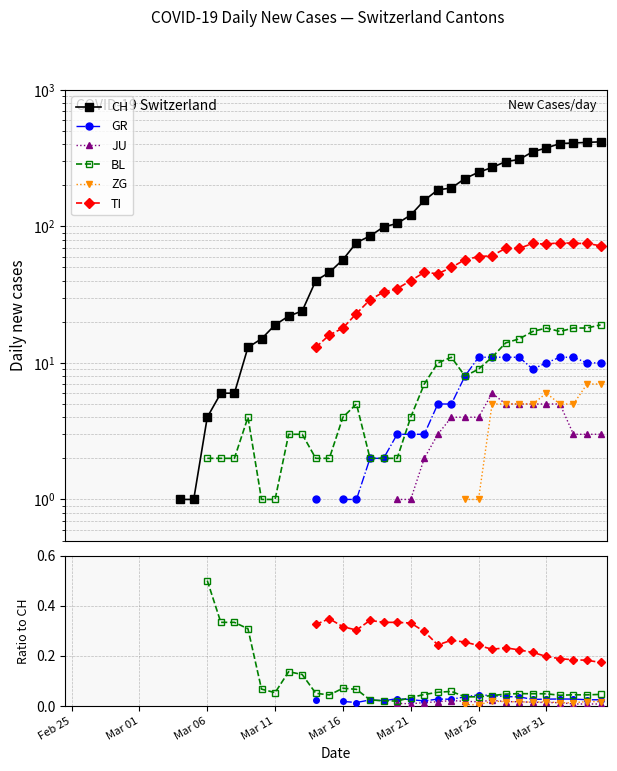

What is the label of the 5th point from the right?

Mar 31